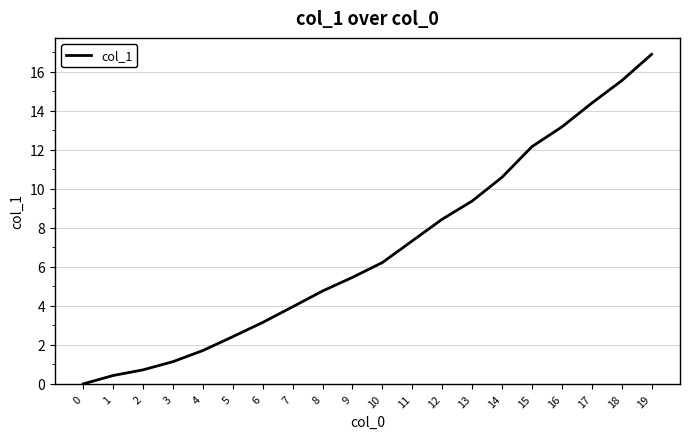

List the labels in order of value, largest first.

19, 18, 17, 16, 15, 14, 13, 12, 11, 10, 9, 8, 7, 6, 5, 4, 3, 2, 1, 0